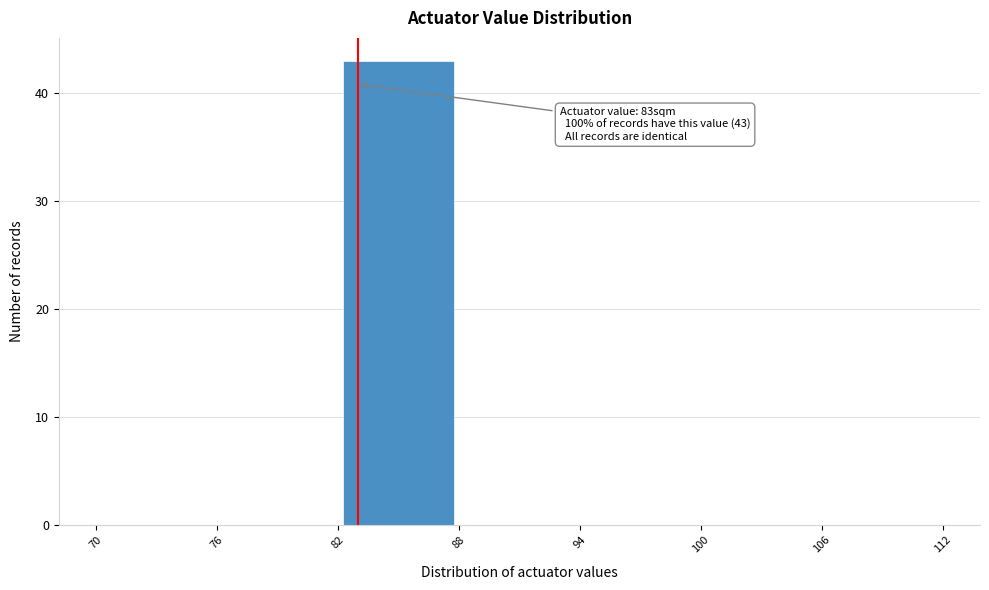

Over which range of the x-axis is the bar tallest?

82 to 88